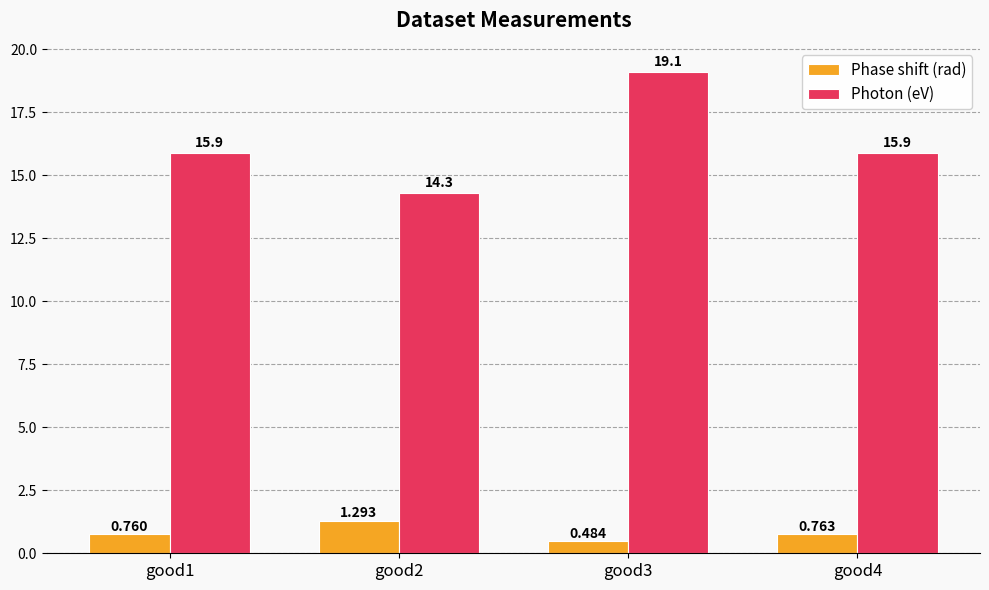

Which series has the largest range (max minus min)?

Photon (eV)